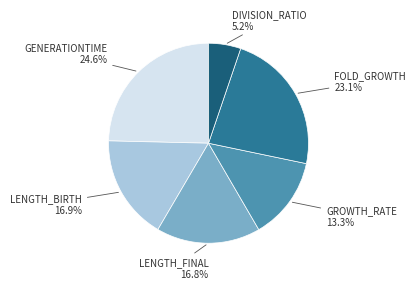

Is there a majority slice in this chart?

No